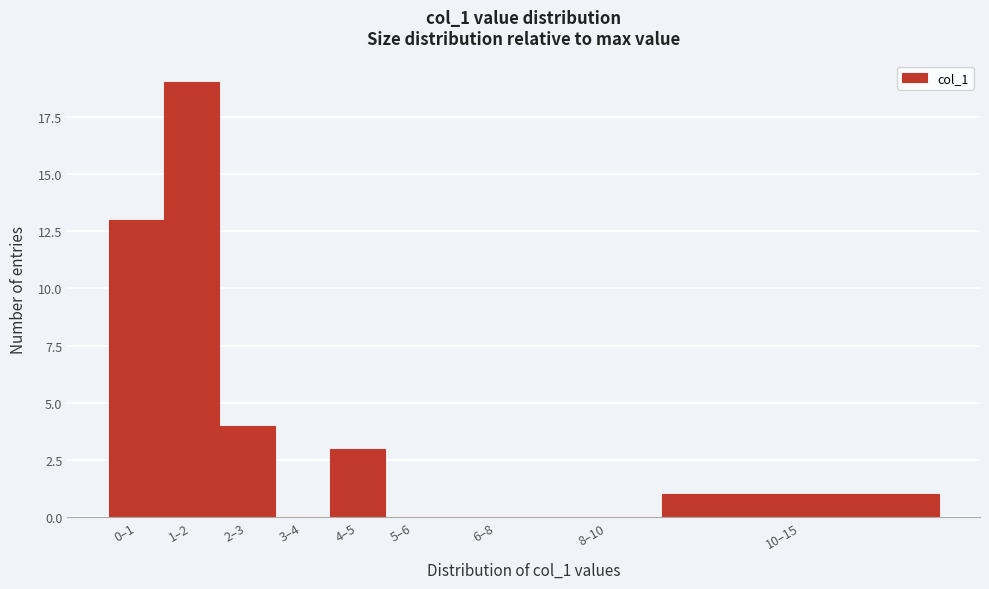

Reading left to right, extract all data points from this chart.

0–1=13	1–2=19	2–3=4	3–4=0	4–5=3	5–6=0	6–8=0	8–10=0	10–15=1